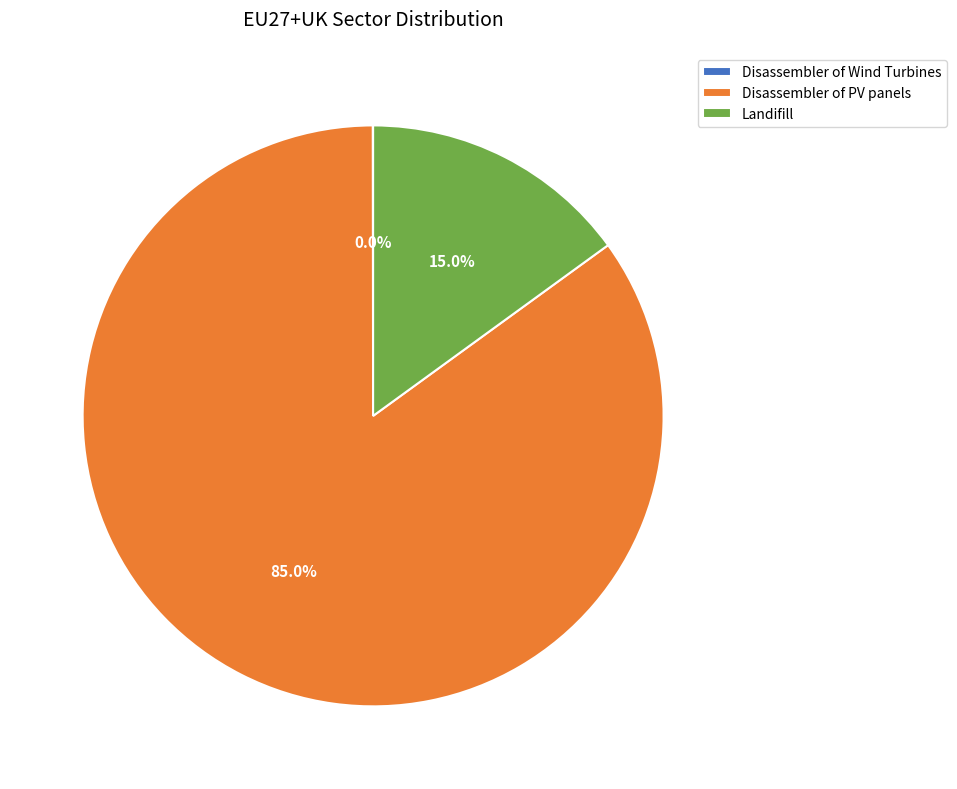

Approximately how many times larger is the value at Disassembler of PV panels compared to Landifill?

5.7